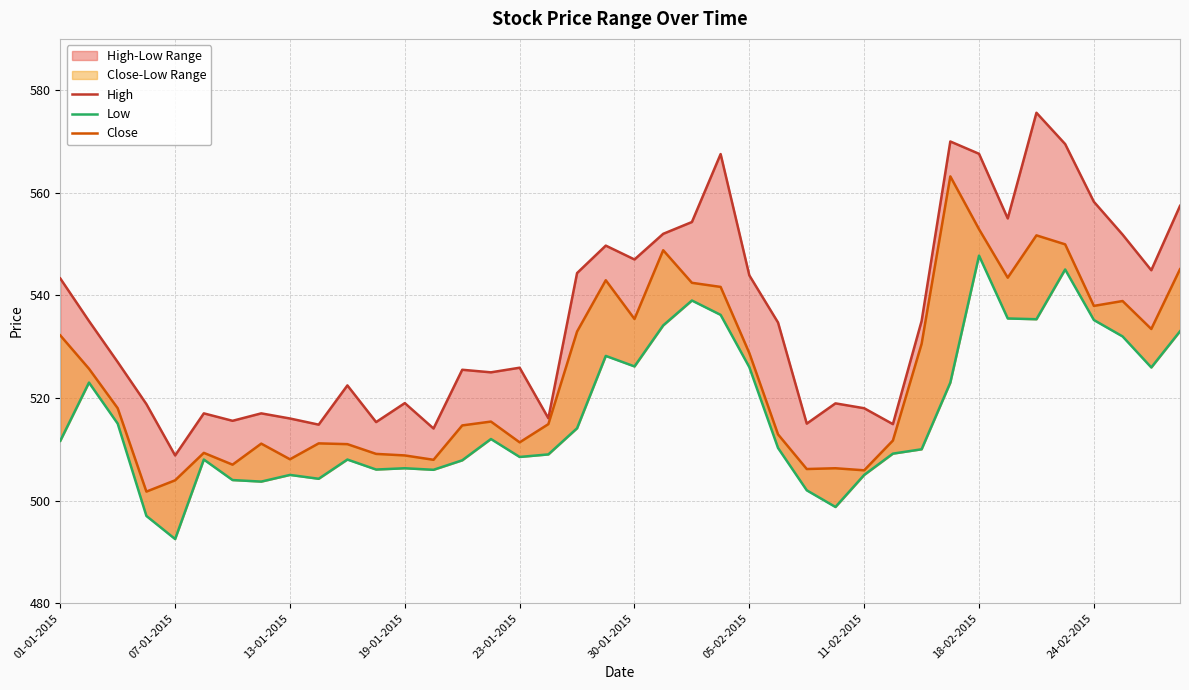

The value of Close at 27 is 506.3. True or false?

True